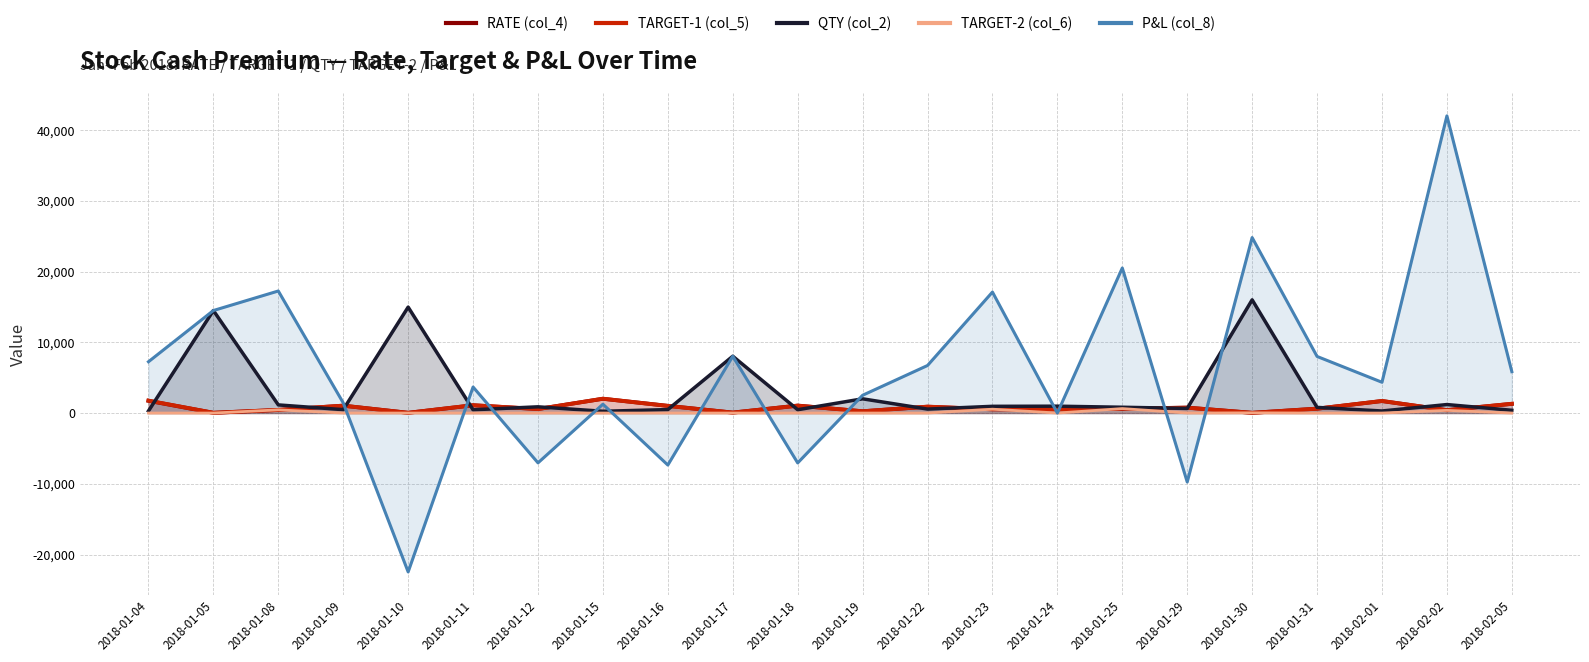

What is the label of the 4th point from the left?

2018-01-09